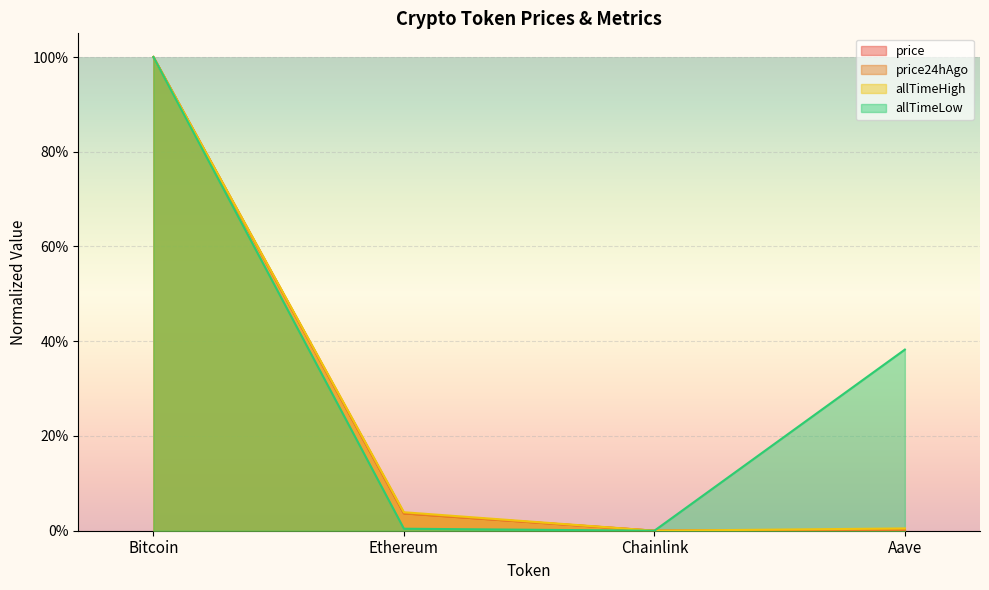

Reading right to left, extract all data points from this chart.

price: Aave=0.0	Chainlink=0.0	Ethereum=0.0	Bitcoin=1.0
price24hAgo: Aave=0.0	Chainlink=0.0	Ethereum=0.0	Bitcoin=1.0
allTimeHigh: Aave=0.0	Chainlink=0.0	Ethereum=0.0	Bitcoin=1.0
allTimeLow: Aave=0.4	Chainlink=0.0	Ethereum=0.0	Bitcoin=1.0